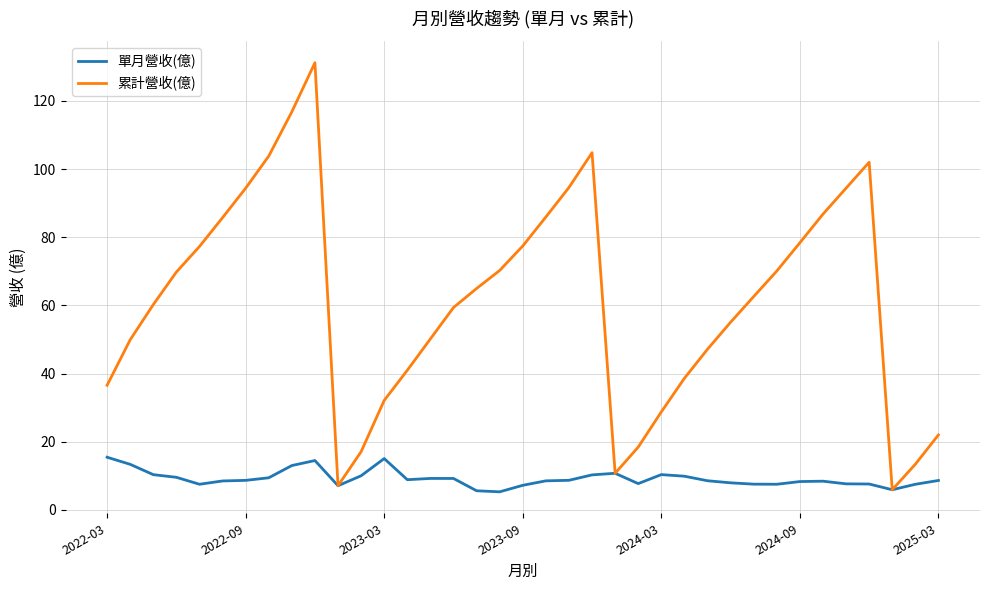

What is the minimum value for 累計營收(億)?

5.9